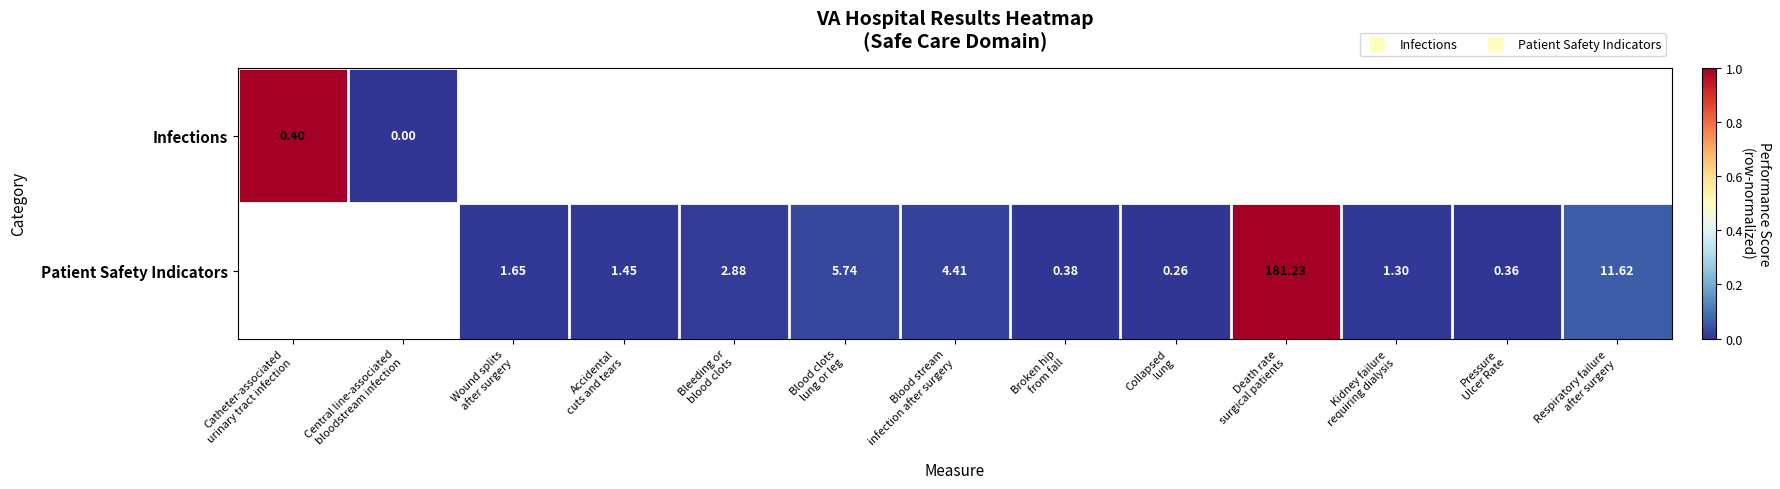

Rank the series by their average value, from lowest to highest.

Infections, Patient Safety Indicators